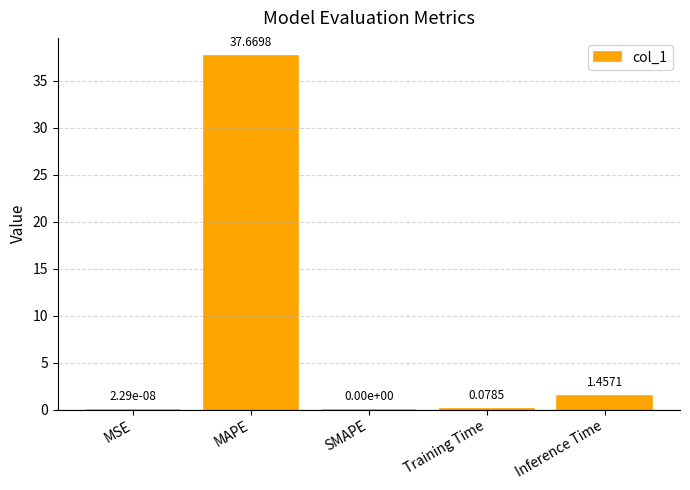

How many categories are shown in the chart?

5